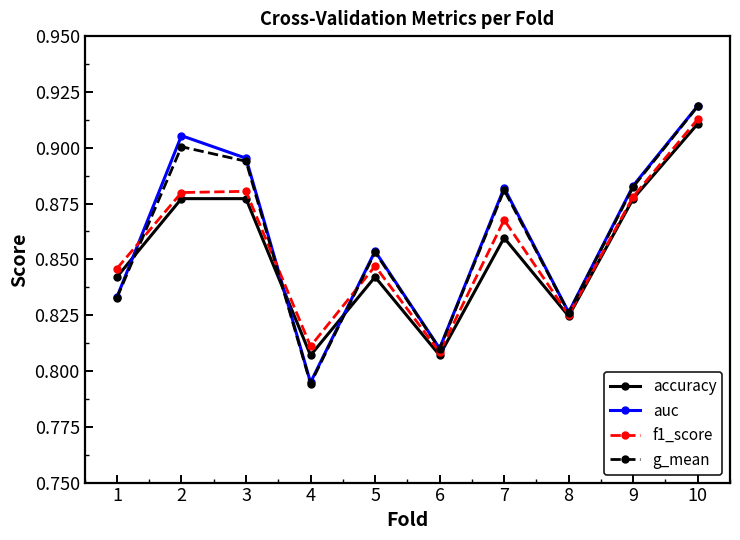

How many data points does each series have?

10